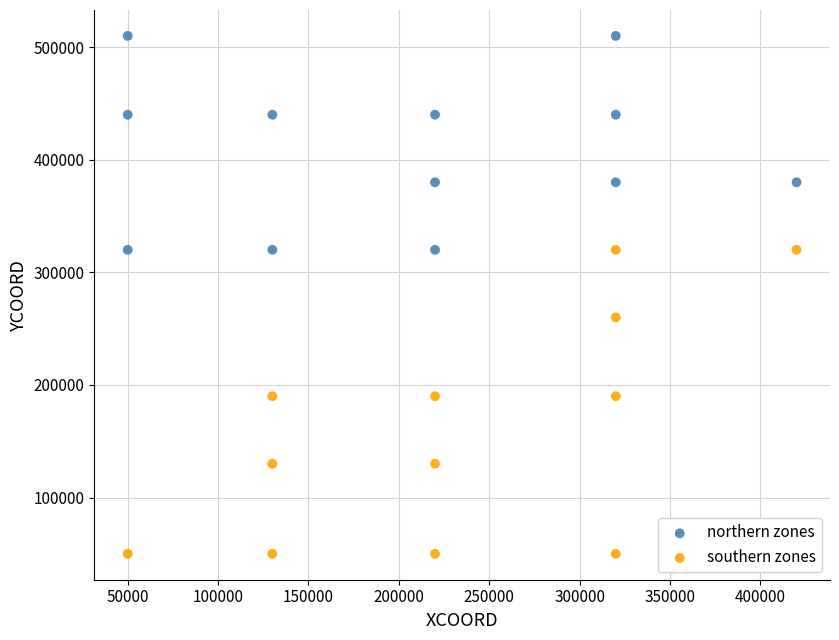

Which series reaches the minimum Y coordinate?

southern zones